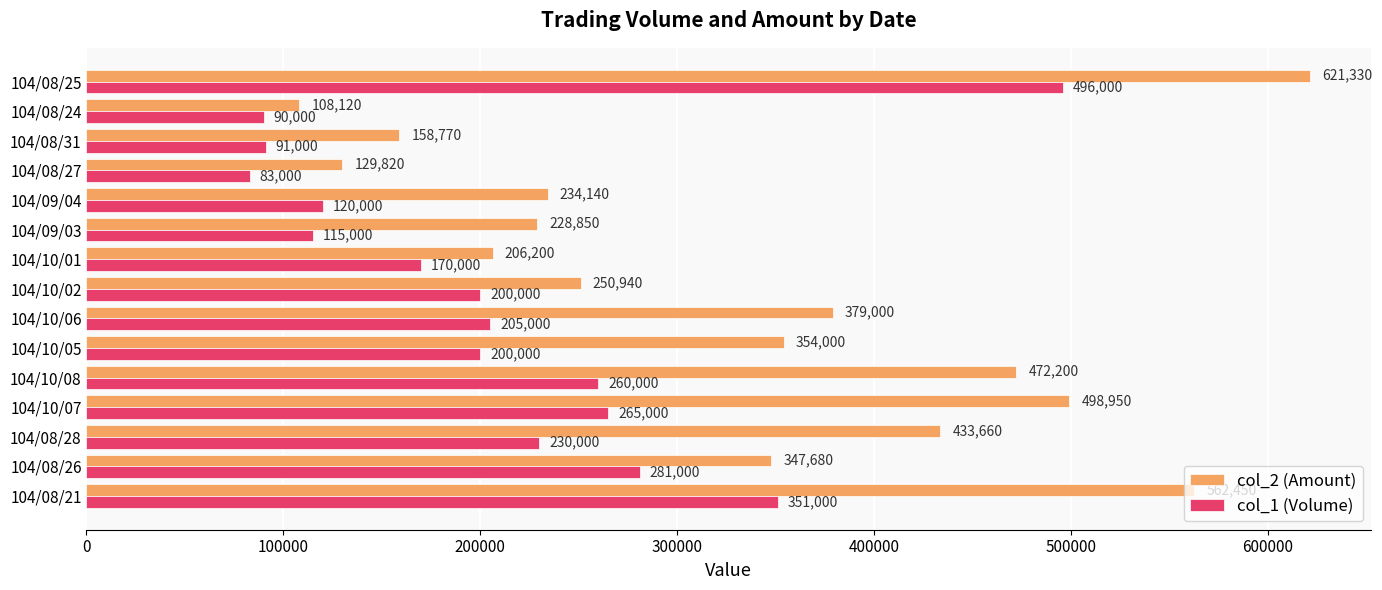

Is it true that col_2 (Amount) equals 158770 at 104/08/31?

True